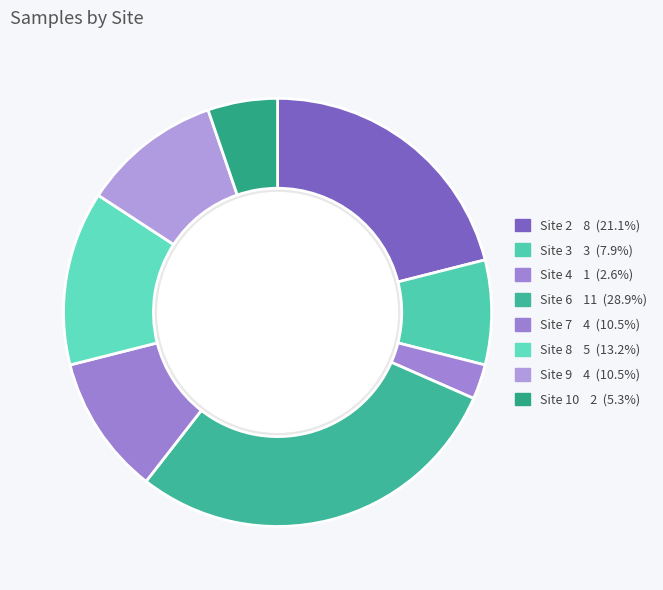

Does any single category account for the majority?

No